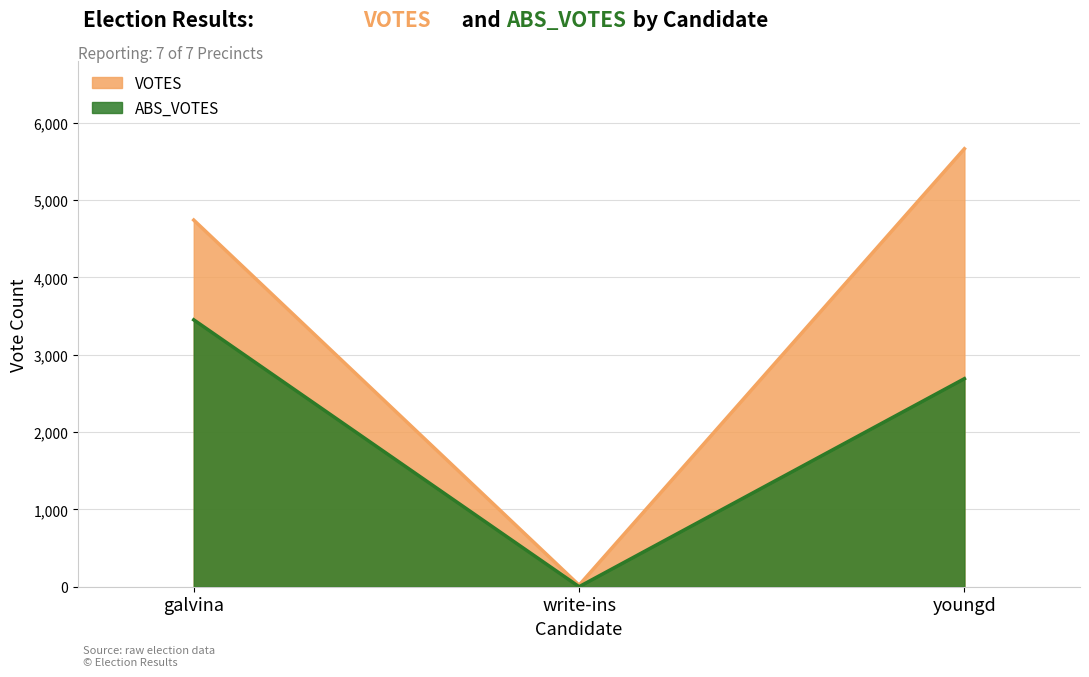

What is the total value across all series at write-ins?

20